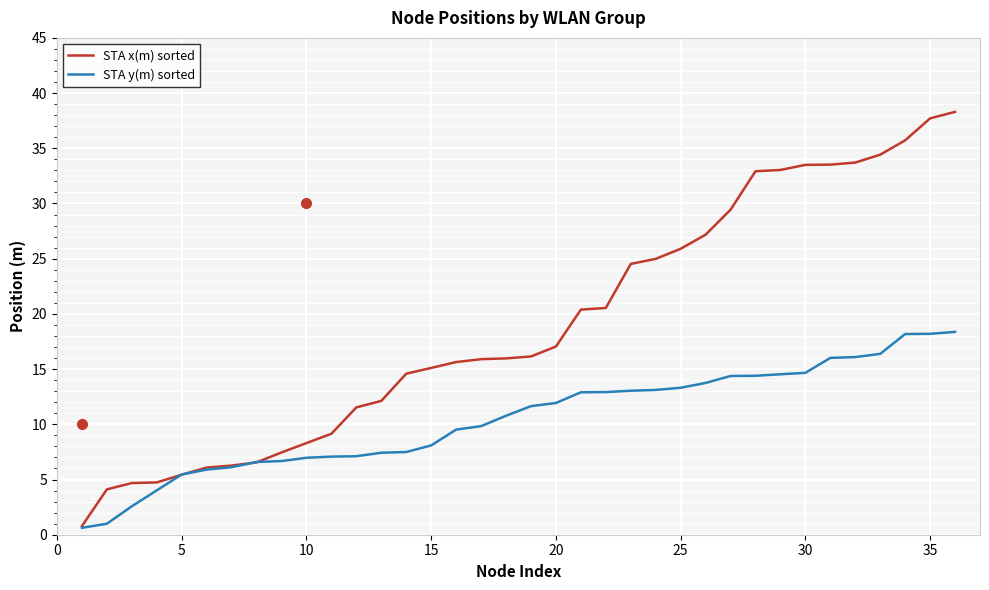

How many lines are shown in the chart?

2